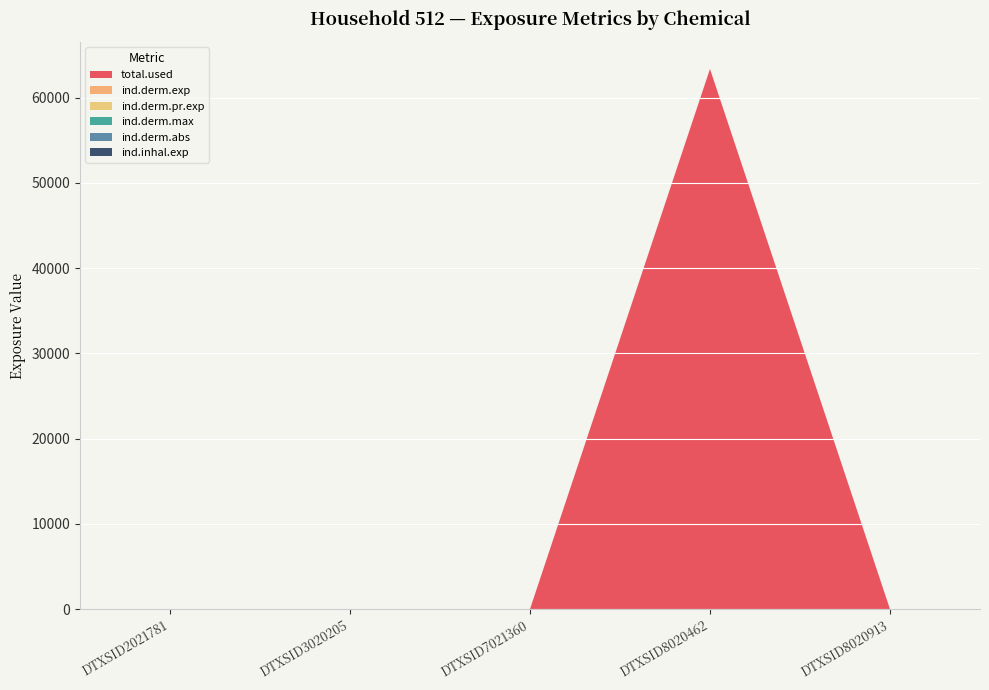

Reading right to left, transcribe all the data shown in this chart.

total.used: DTXSID8020913=0.0	DTXSID8020462=63366.5	DTXSID7021360=0.0	DTXSID3020205=0.0	DTXSID2021781=0.0
ind.derm.exp: DTXSID8020913=0.0	DTXSID8020462=0.1	DTXSID7021360=0.0	DTXSID3020205=0.0	DTXSID2021781=0.0
ind.derm.pr.exp: DTXSID8020913=0.0	DTXSID8020462=0.1	DTXSID7021360=0.0	DTXSID3020205=0.0	DTXSID2021781=0.0
ind.derm.max: DTXSID8020913=0.0	DTXSID8020462=0.0	DTXSID7021360=0.0	DTXSID3020205=0.0	DTXSID2021781=0.0
ind.derm.abs: DTXSID8020913=0.0	DTXSID8020462=0.0	DTXSID7021360=0.0	DTXSID3020205=0.0	DTXSID2021781=0.0
ind.inhal.exp: DTXSID8020913=0.0	DTXSID8020462=0.0	DTXSID7021360=0.0	DTXSID3020205=0.0	DTXSID2021781=0.0